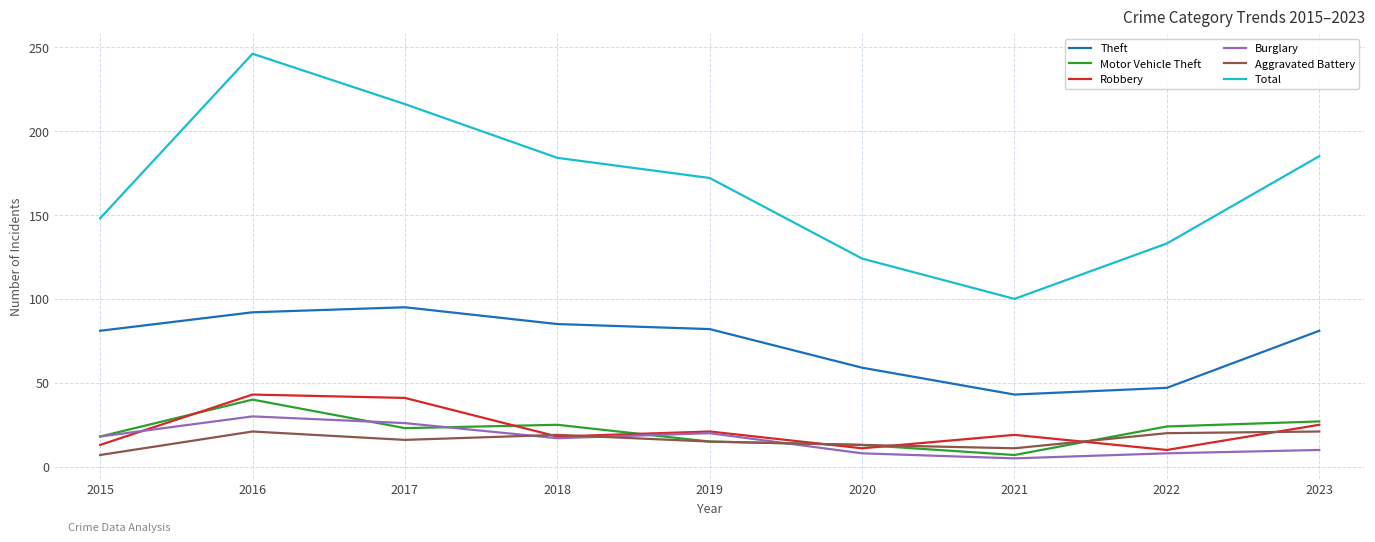

What is the total value across all series at 2019?

325